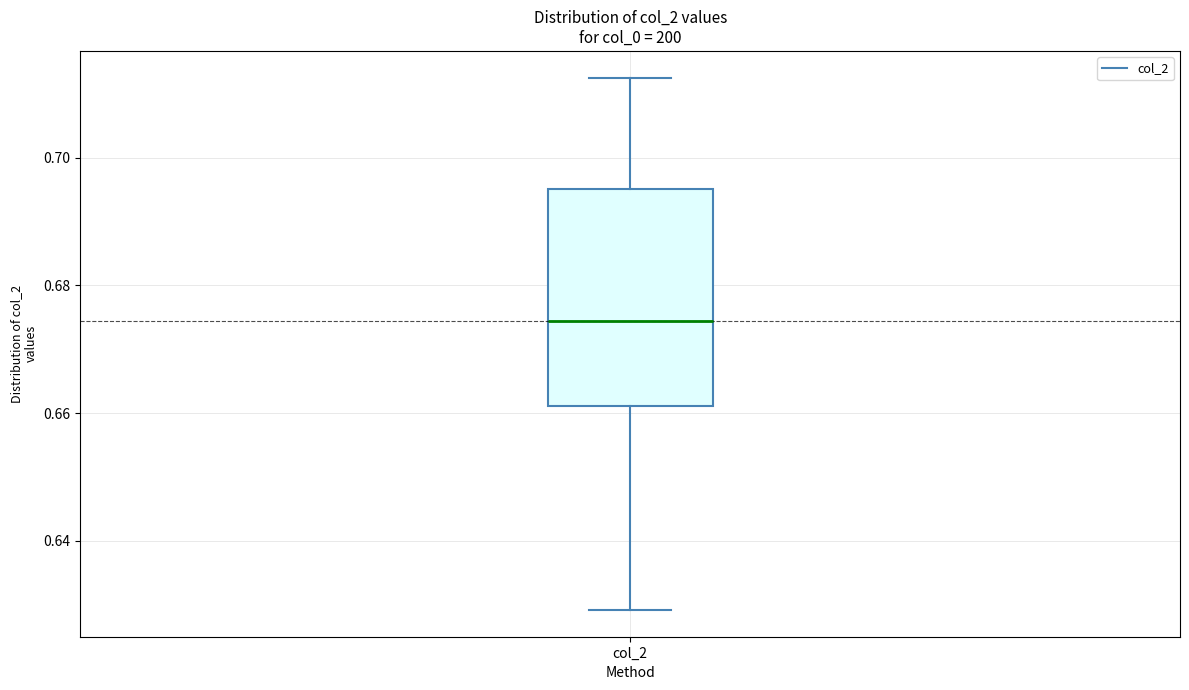

Where is the upper edge of the box for col_2 on the y-axis? The values are not printed on the chart, so give them approximately, as read against the axis.

0.696